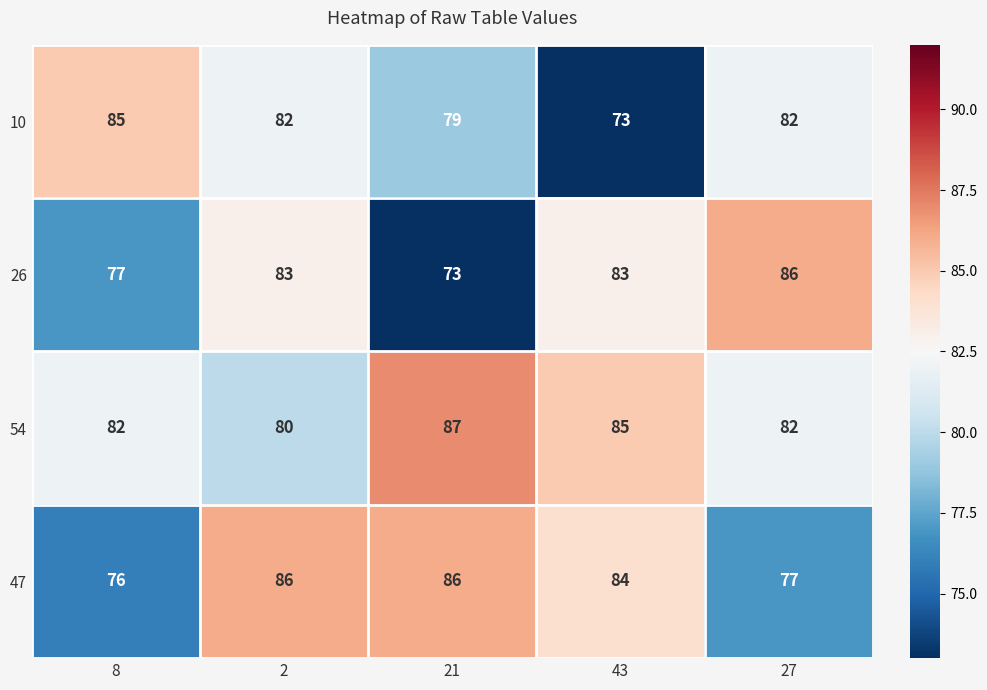

Rank the series at 43 from lowest to highest value.

10, 26, 47, 54